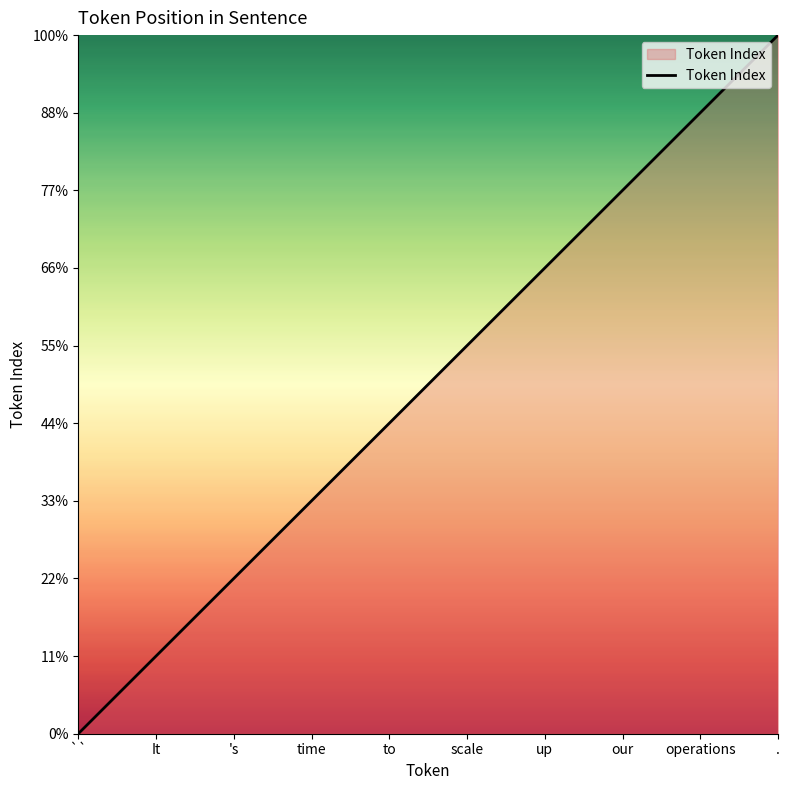

The value at scale is 5. True or false?

True